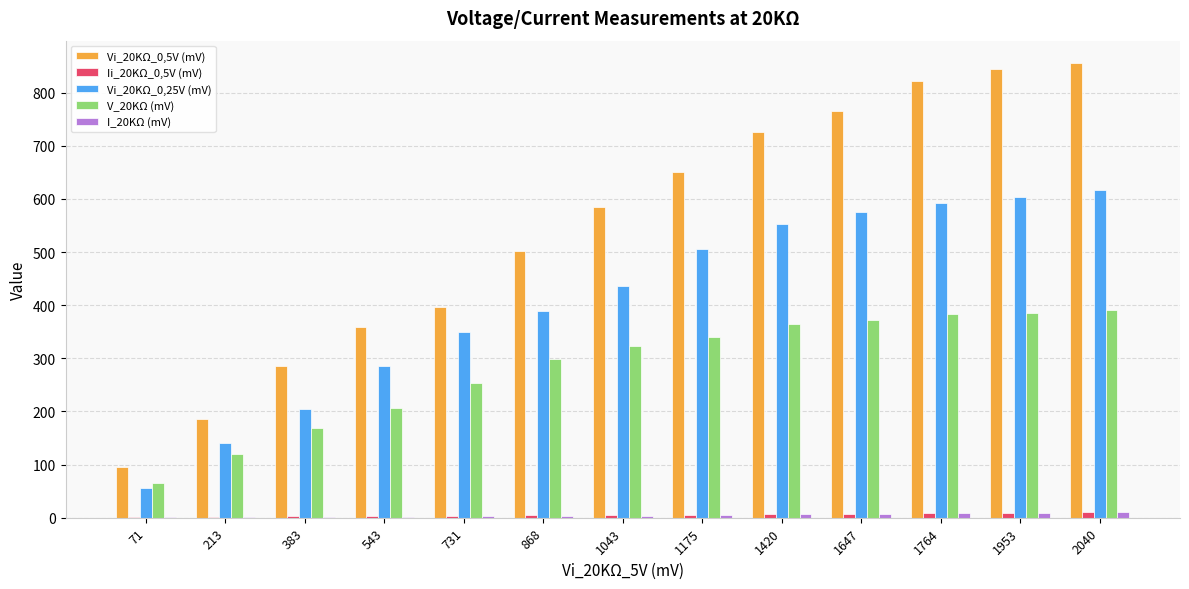

What is the highest value of the V_20KΩ (mV) series?

391.0